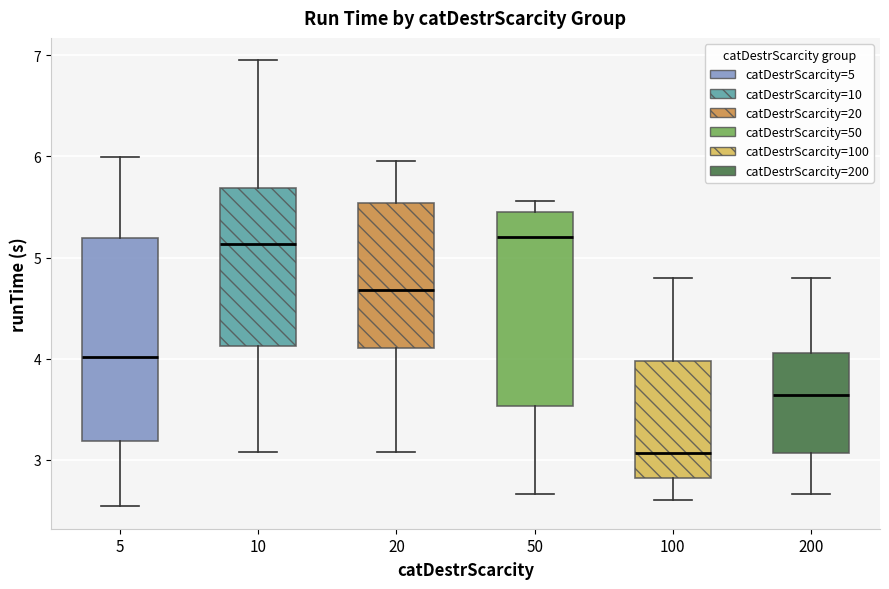

Reading left to right, transcribe this box plot: for each box, give where its median line is, the range the box spans, and where its two whiskers end, as read against the y-axis. The values are not printed on the chart, so give them approximately, as read against the axis.

5: median 4.0, box 3.2 to 5.2, whiskers 2.5 to 6.0
10: median 5.1, box 4.1 to 5.7, whiskers 3.1 to 7.0
20: median 4.7, box 4.1 to 5.5, whiskers 3.1 to 6.0
50: median 5.2, box 3.5 to 5.5, whiskers 2.7 to 5.6
100: median 3.1, box 2.8 to 4.0, whiskers 2.6 to 4.8
200: median 3.6, box 3.1 to 4.1, whiskers 2.7 to 4.8